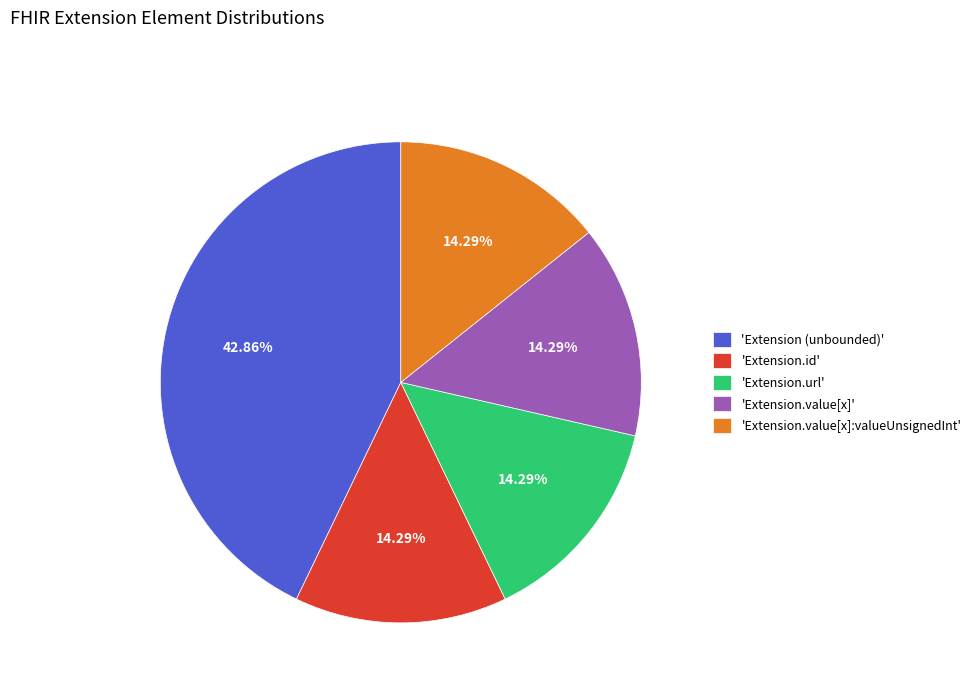

Count the number of slices in the pie.

5